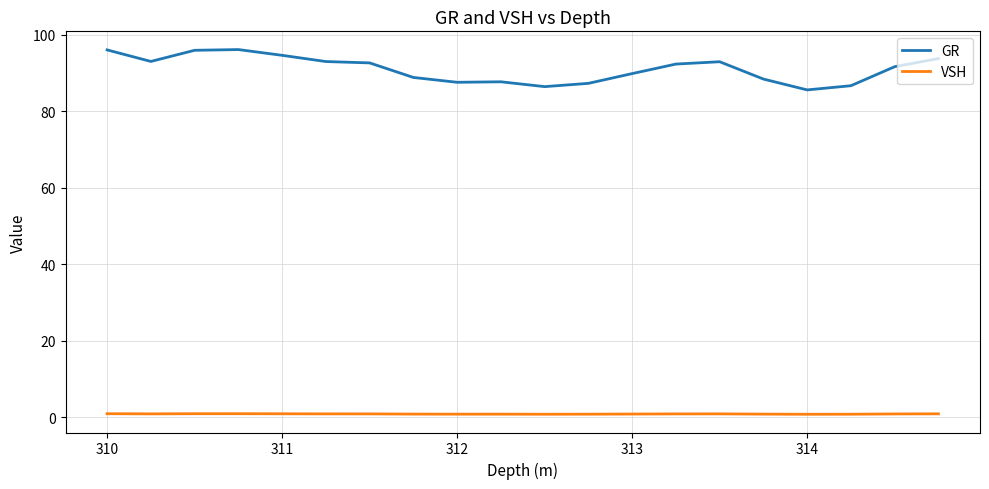

List the series in order of their peak value, lowest first.

VSH, GR